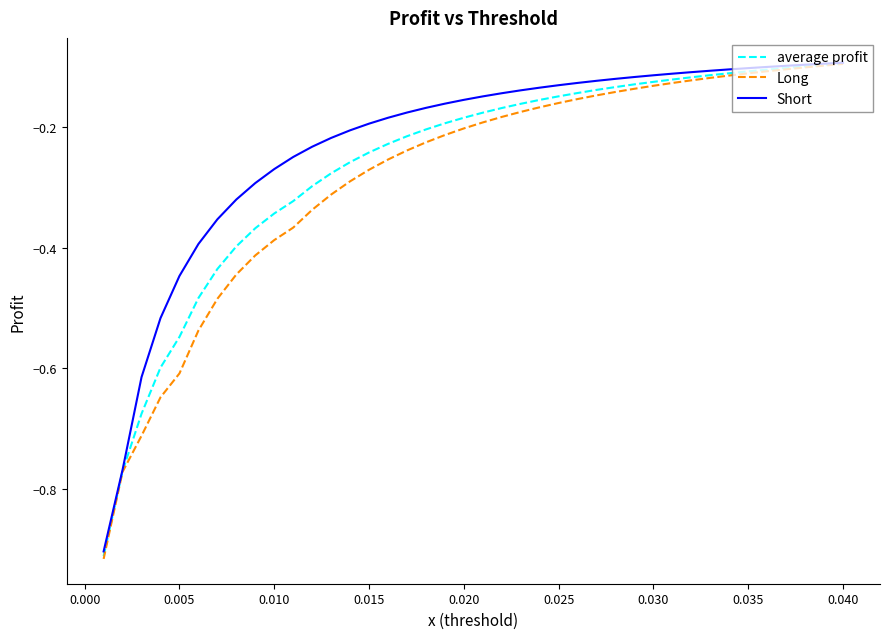

Reading left to right, what are all the values shown in this chart?

average profit: -0.9	-0.8	-0.7	-0.6	-0.5	-0.5	-0.4	-0.4	-0.4	-0.3	-0.3	-0.3	-0.3	-0.3	-0.2	-0.2	-0.2	-0.2	-0.2	-0.2	-0.2	-0.2	-0.2	-0.2	-0.1	-0.1	-0.1	-0.1	-0.1	-0.1	-0.1	-0.1	-0.1	-0.1	-0.1	-0.1	-0.1	-0.1	-0.1	-0.1
Long: -0.9	-0.8	-0.7	-0.6	-0.6	-0.5	-0.5	-0.4	-0.4	-0.4	-0.4	-0.3	-0.3	-0.3	-0.3	-0.3	-0.2	-0.2	-0.2	-0.2	-0.2	-0.2	-0.2	-0.2	-0.2	-0.2	-0.1	-0.1	-0.1	-0.1	-0.1	-0.1	-0.1	-0.1	-0.1	-0.1	-0.1	-0.1	-0.1	-0.1
Short: -0.9	-0.8	-0.6	-0.5	-0.4	-0.4	-0.4	-0.3	-0.3	-0.3	-0.2	-0.2	-0.2	-0.2	-0.2	-0.2	-0.2	-0.2	-0.2	-0.2	-0.1	-0.1	-0.1	-0.1	-0.1	-0.1	-0.1	-0.1	-0.1	-0.1	-0.1	-0.1	-0.1	-0.1	-0.1	-0.1	-0.1	-0.1	-0.1	-0.1